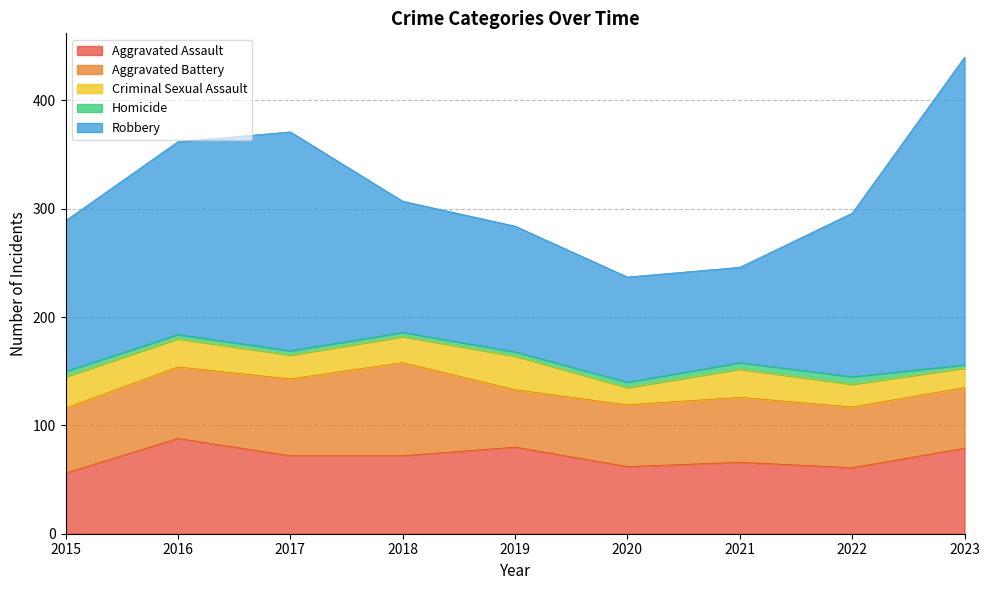

Reading left to right, extract all data points from this chart.

Aggravated Assault: 56	88	72	72	80	62	66	61	79
Aggravated Battery: 60	66	71	86	53	57	60	56	56
Criminal Sexual Assault: 29	26	22	24	31	16	26	21	18
Homicide: 5	4	4	4	4	5	6	7	3
Robbery: 139	178	202	121	116	97	88	151	284